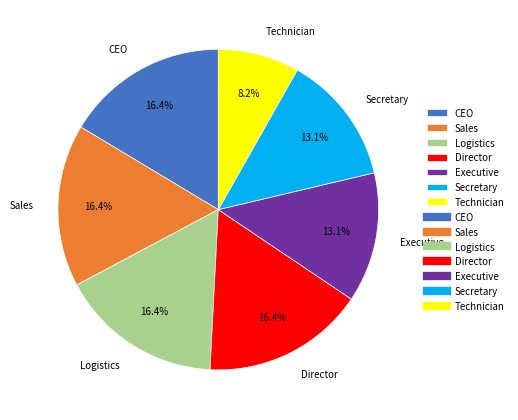

Which slice is the smallest?

Technician